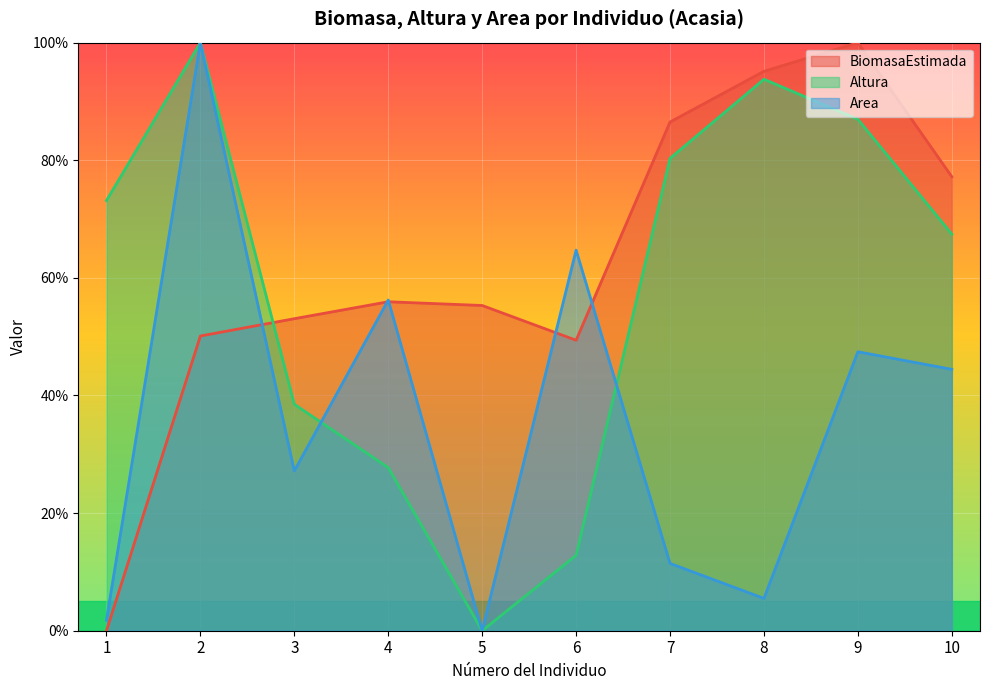

Read the Altura value at Acasia_7.

80.3